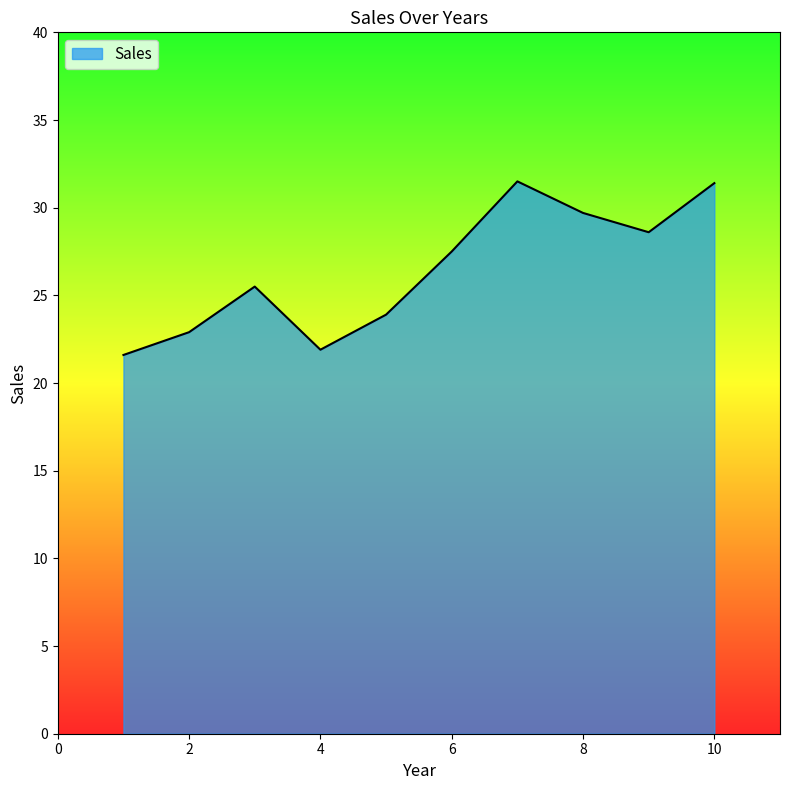

What is the maximum value shown in the chart?

31.5